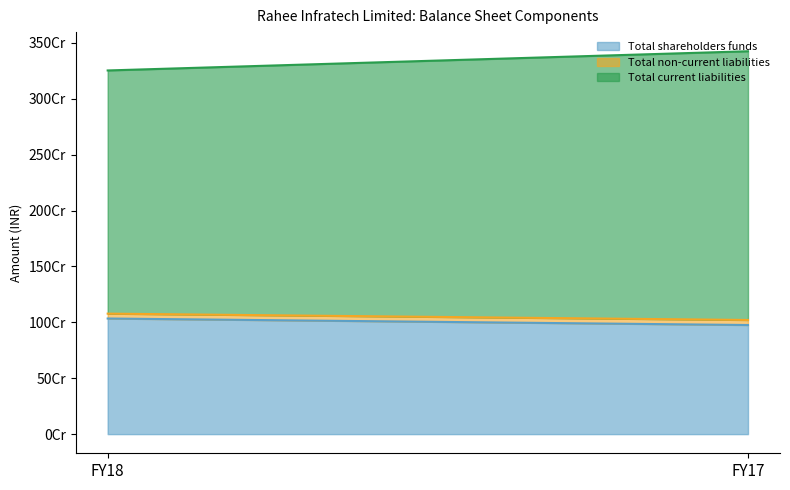

What are all the series names shown in the legend?

Total shareholders funds, Total non-current liabilities, Total current liabilities